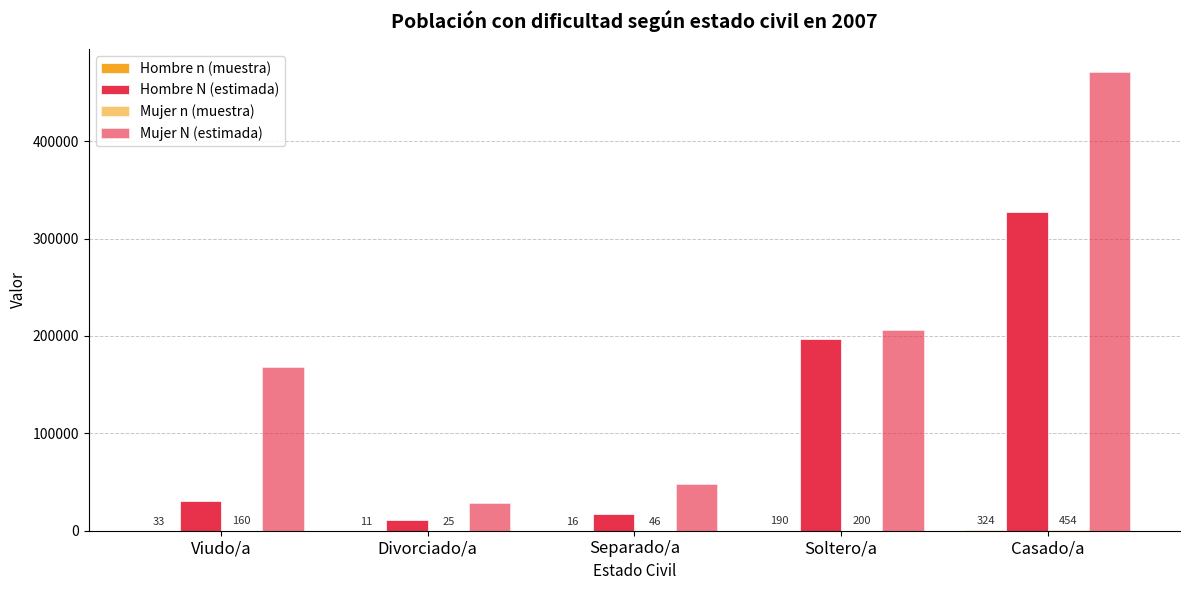

Are the bars grouped side by side (vs. stacked)?

Yes